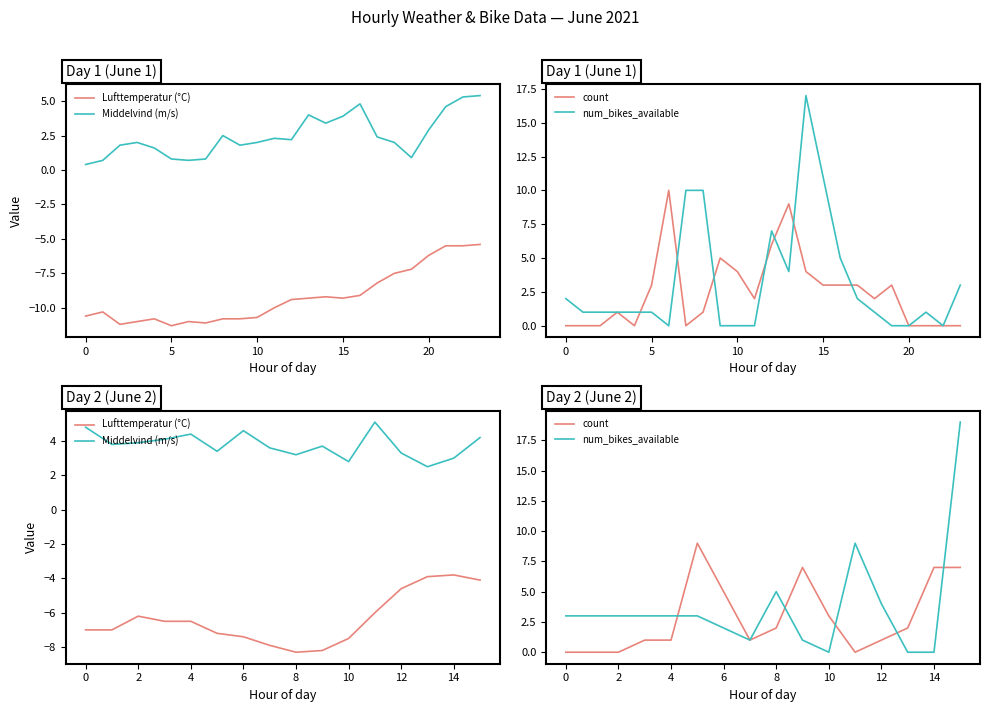

What are all the series names shown in the legend?

Lufttemperatur (°C), Middelvind (m/s), count, num_bikes_available